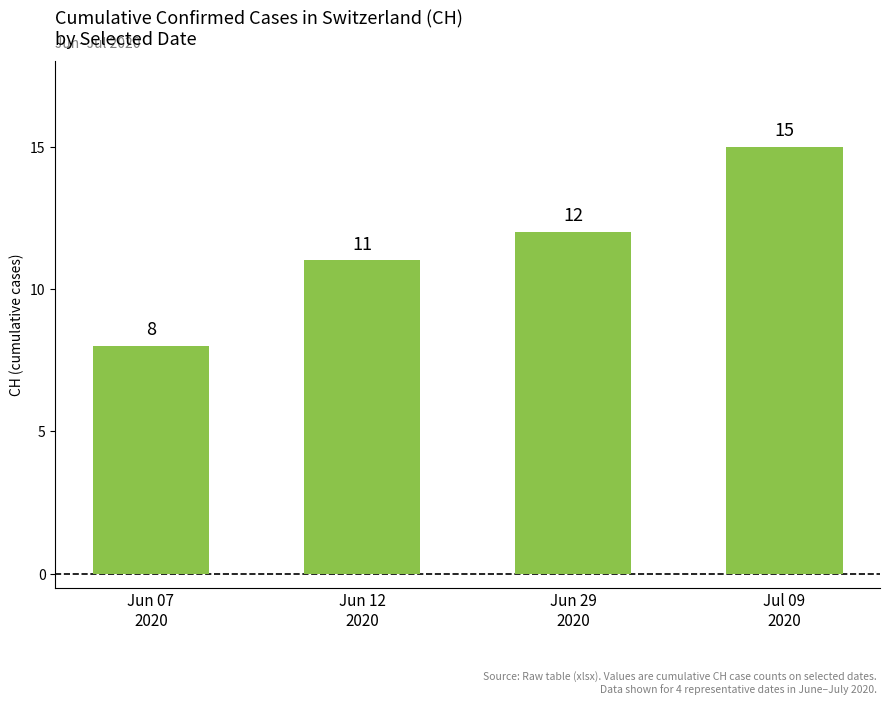

What is the ratio of the value at Jul 09
2020 to the value at Jun 12
2020?

1.4